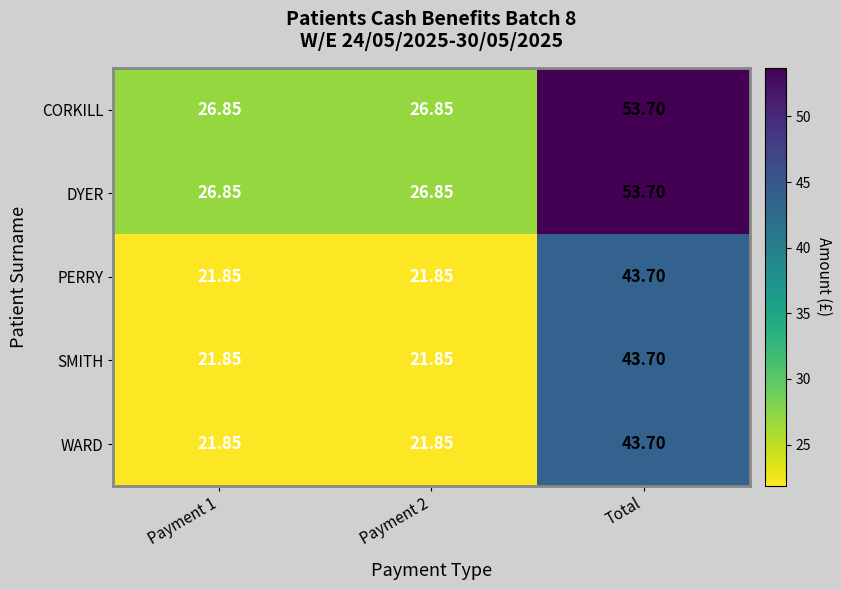

Is the value of PERRY at Total greater than the value of CORKILL at Total?

No